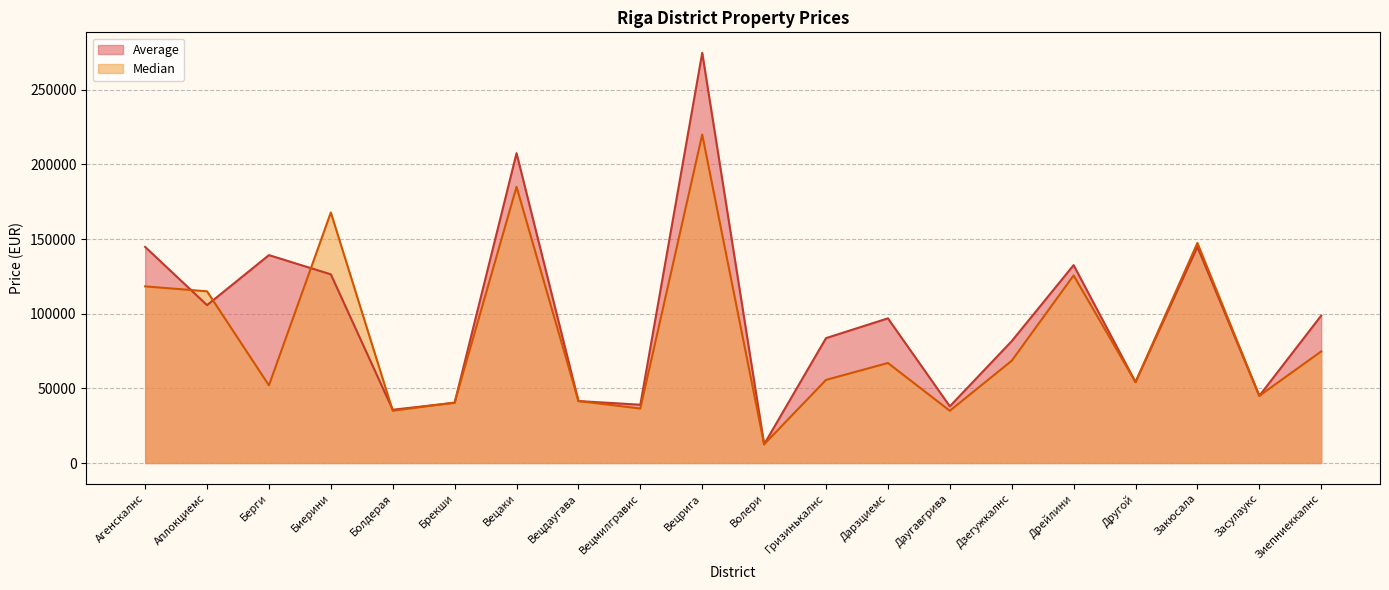

In Median, how many points are lower than both neighbors (excluding endpoints)?

7